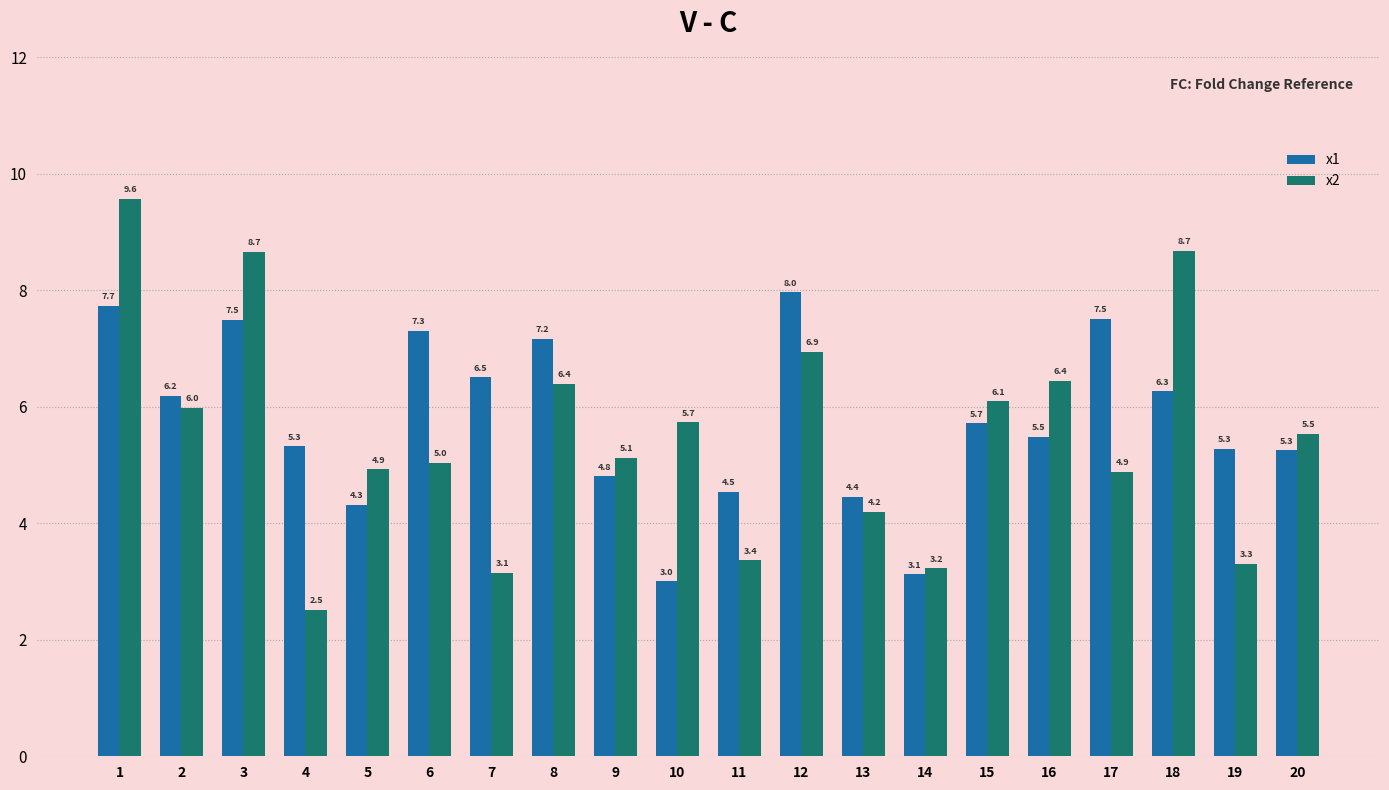

At how many categories does at least one series exceed 6?

11